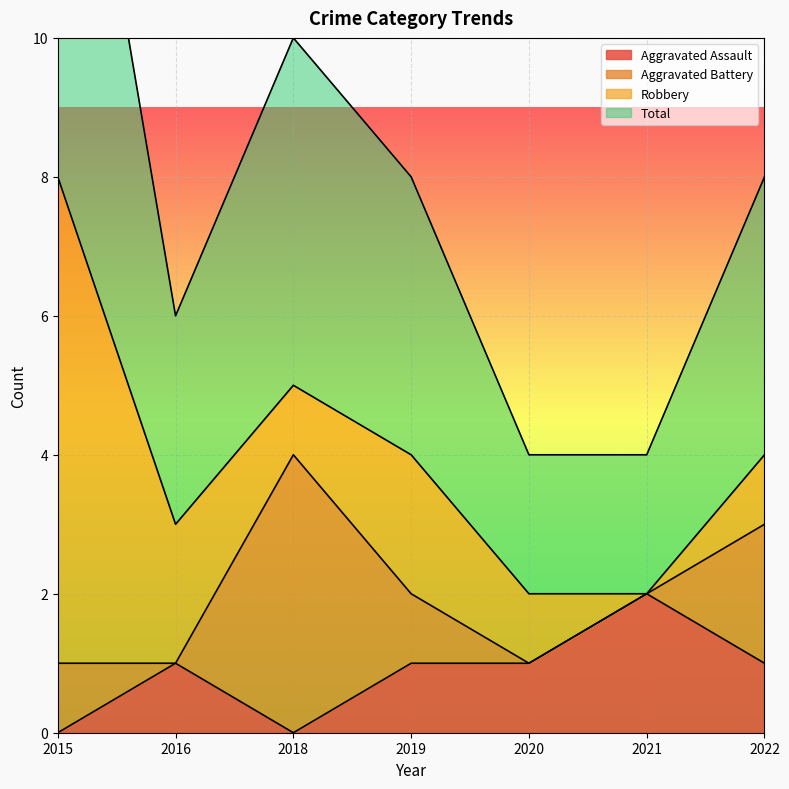

What is the spread (max minus min) of values at 2018?

5